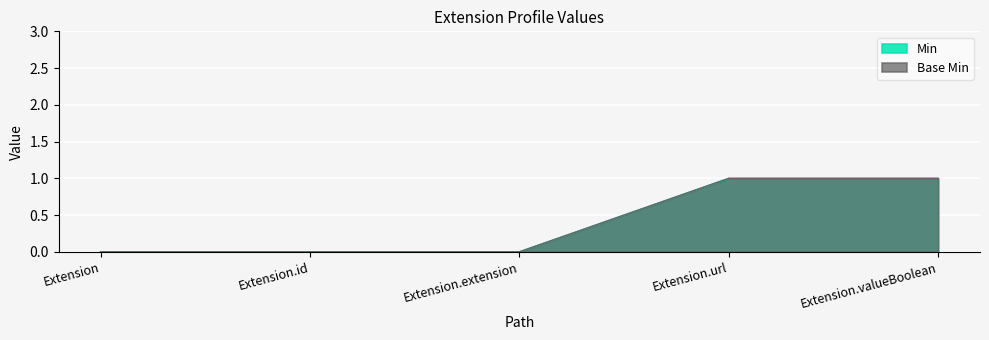

Rank the series at Extension.id from lowest to highest value.

Min, Base Min